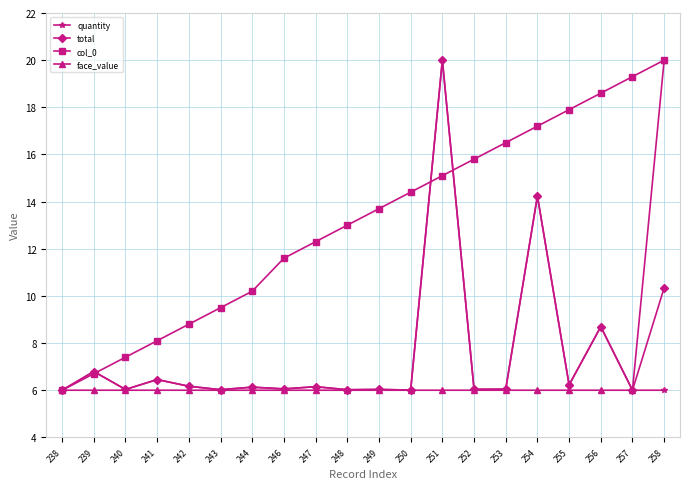

What is the difference between the highest and lowest values at 249?

7.7